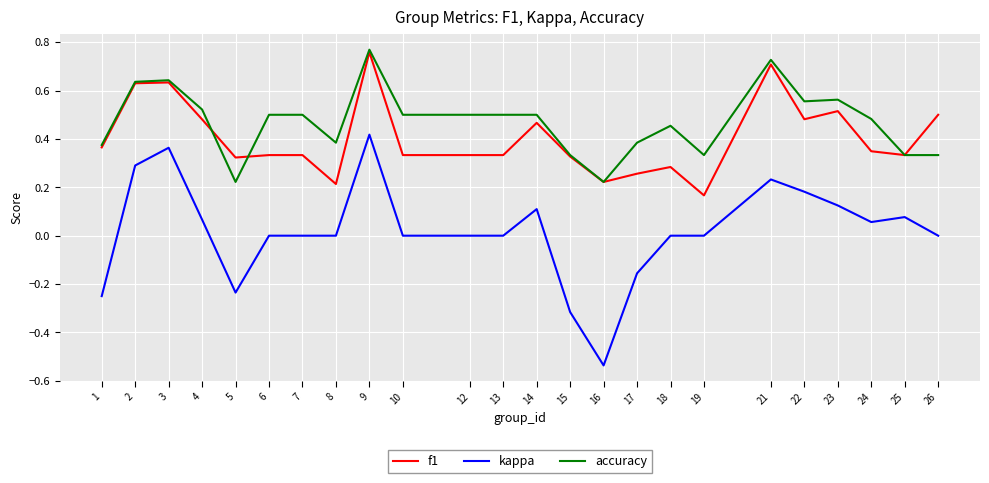

Between 10 and 18, which series saw the biggest shift?

f1